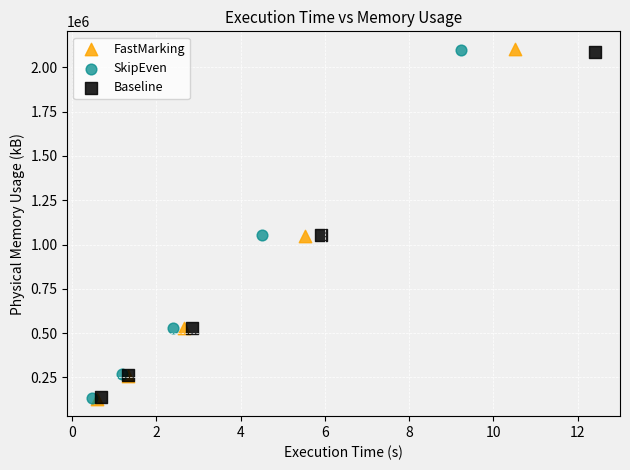

Which series has the largest Y range (max minus min)?

FastMarking